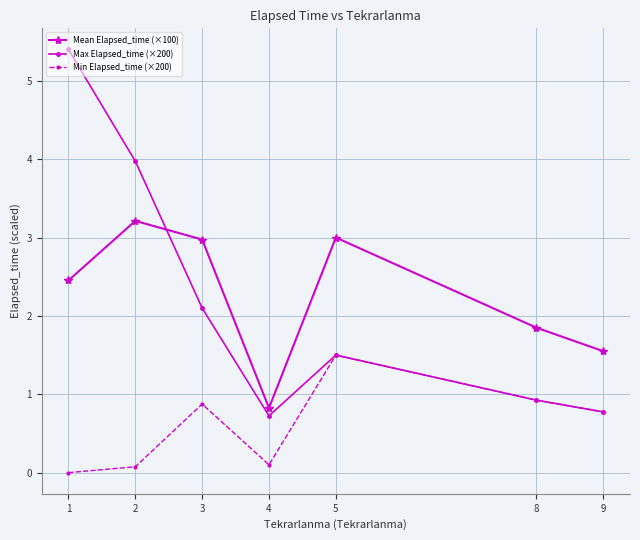

True or false: Min Elapsed_time (×200) and Mean Elapsed_time (×100) intersect in this chart.

False